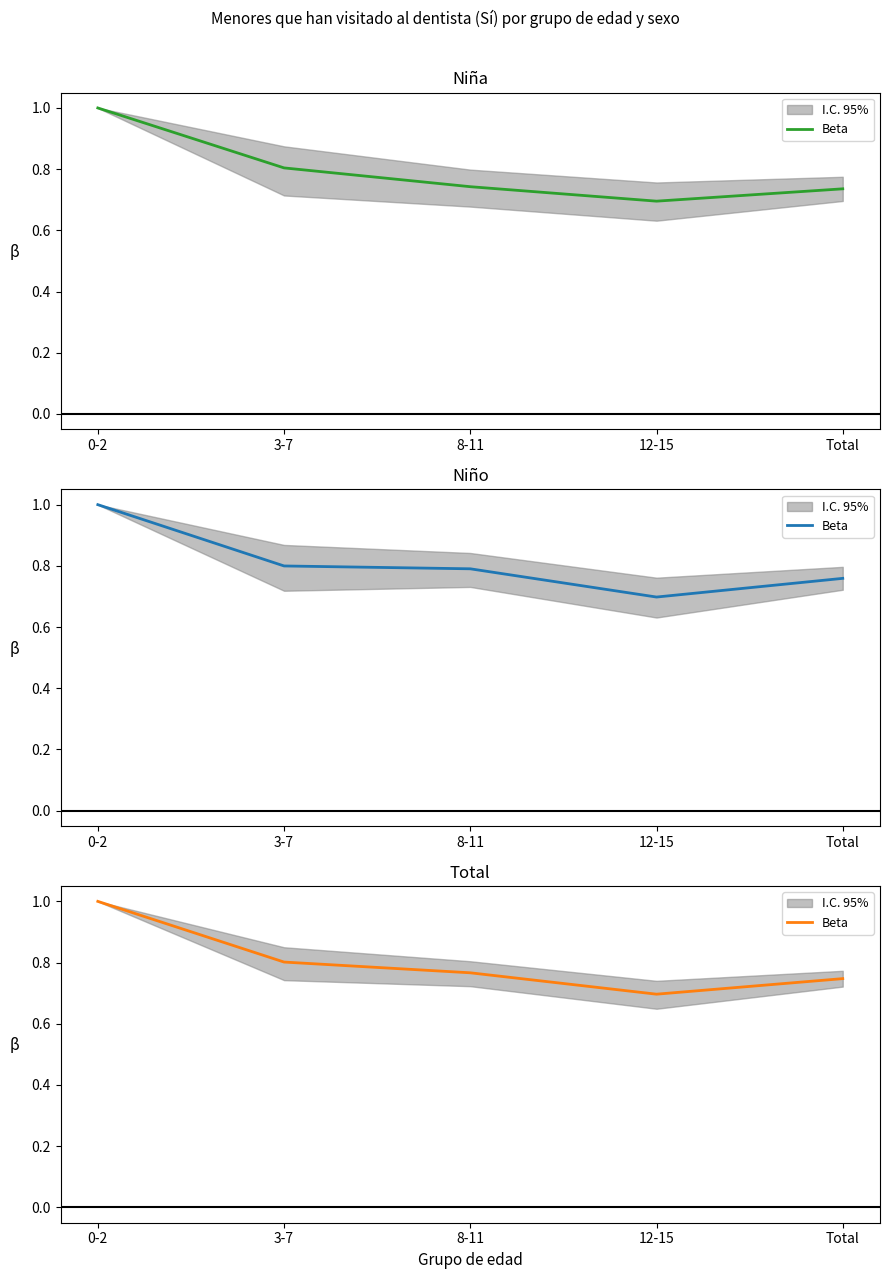

Where is the first local minimum?

12-15